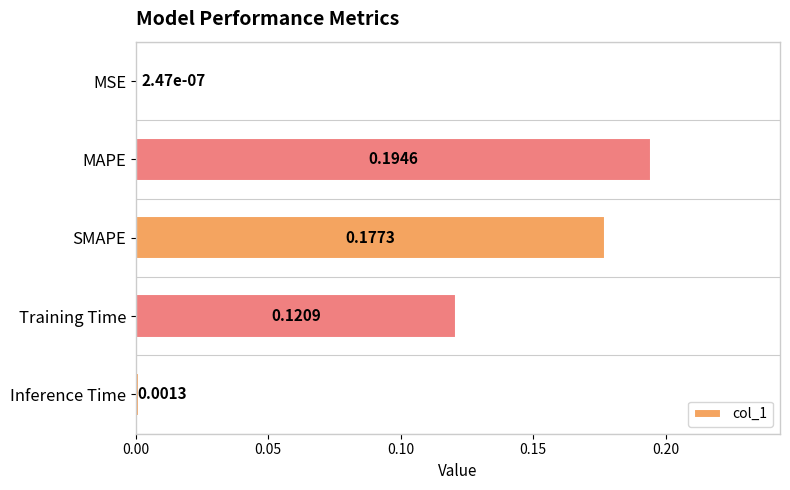

Between MSE and Inference Time, which is larger?

Inference Time